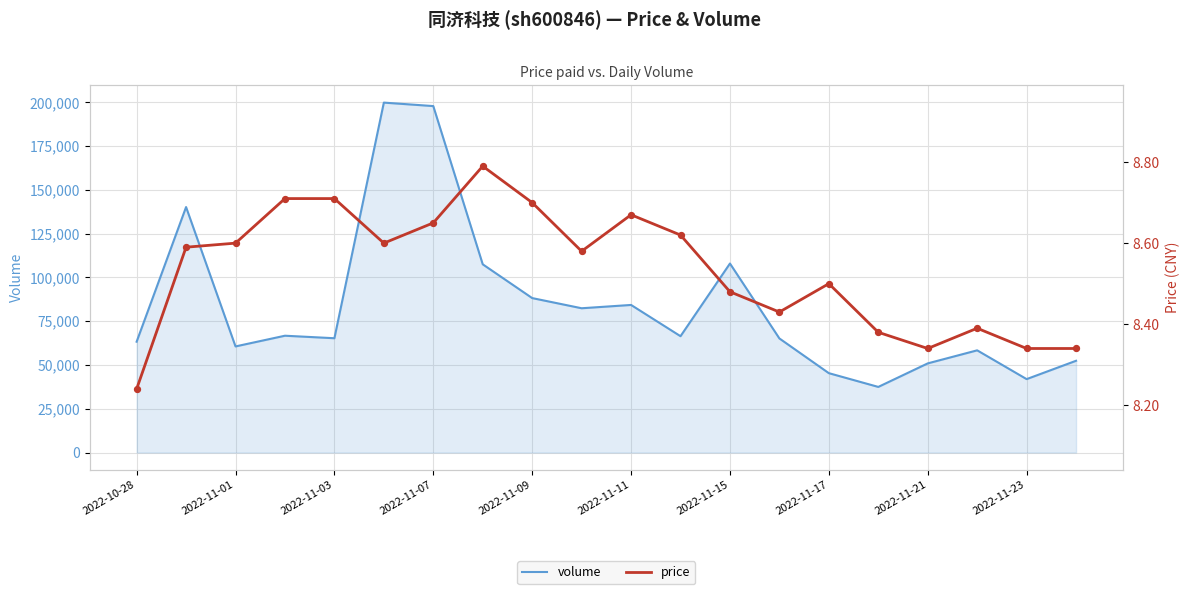

What are all the series names shown in the legend?

volume, price